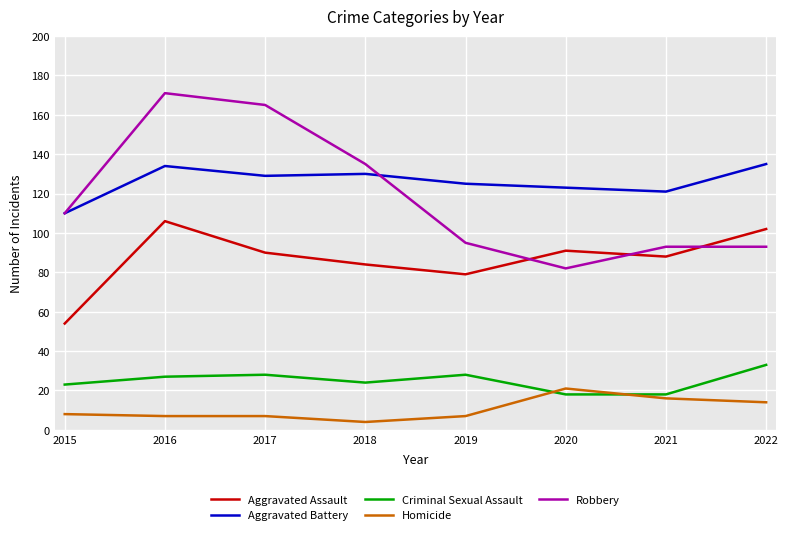

What is the maximum value for Criminal Sexual Assault?

33